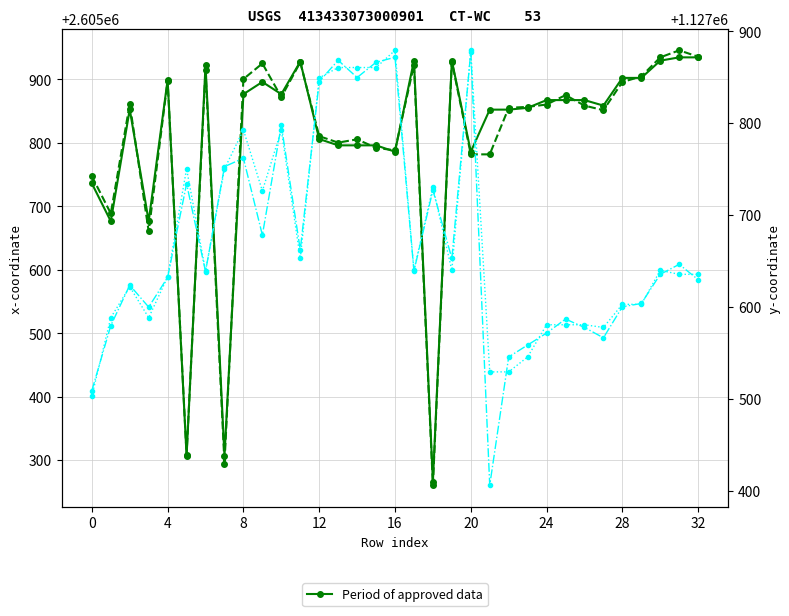

What is the difference between the second highest and second lowest values in the Period of approved data series?

628.4